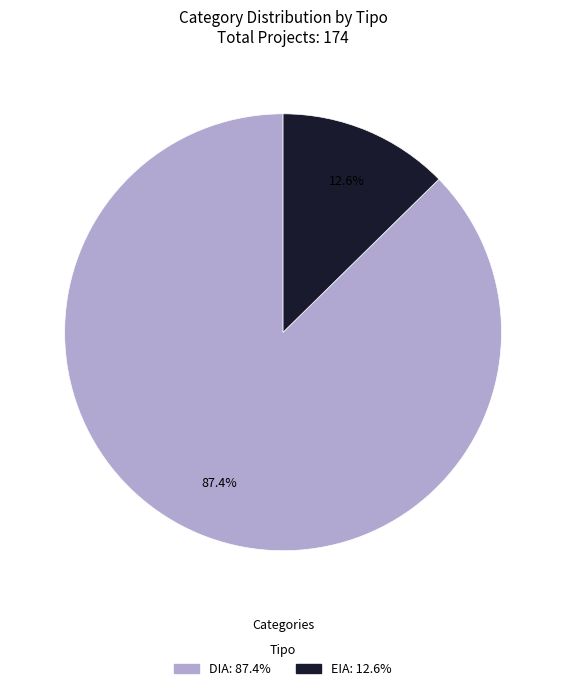

Which has a higher value, DIA or EIA?

DIA